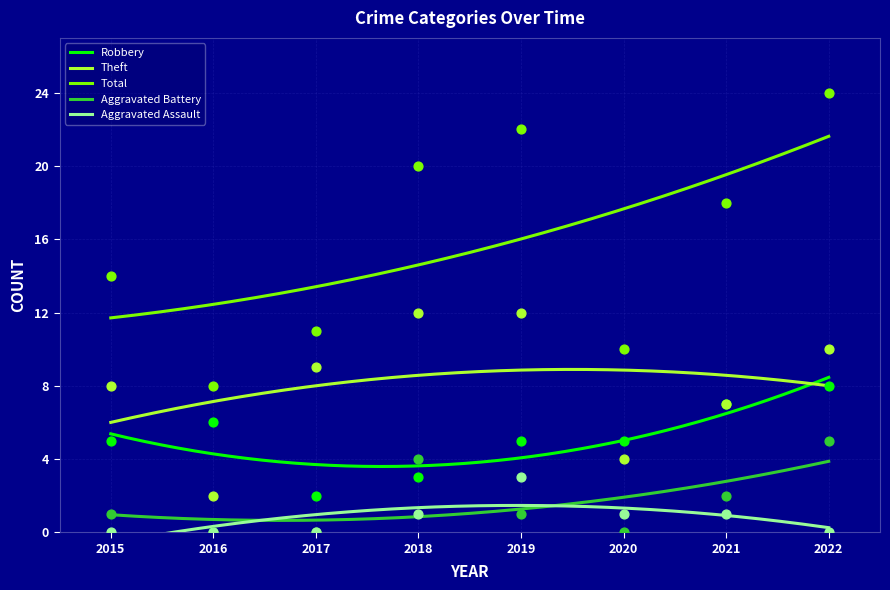

Is the value of Robbery at 2021 greater than the value of Theft at 2017?

No